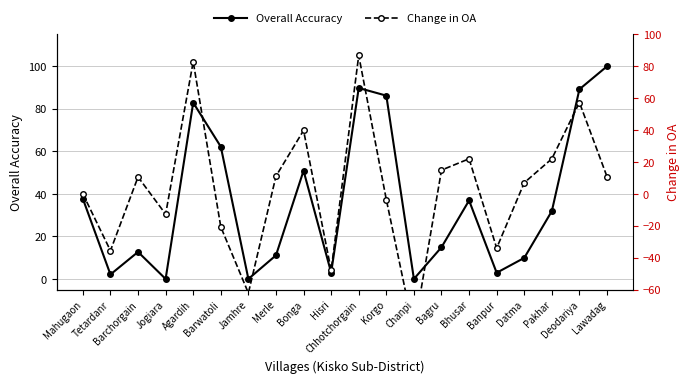

What is the value of the Overall Accuracy point at the 15th from the left?

36.9